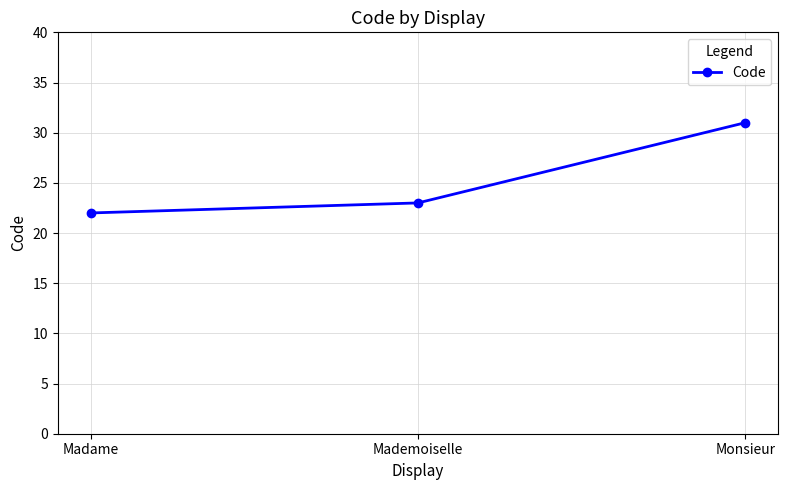

What is the change in value from Madame to Mademoiselle?

+1